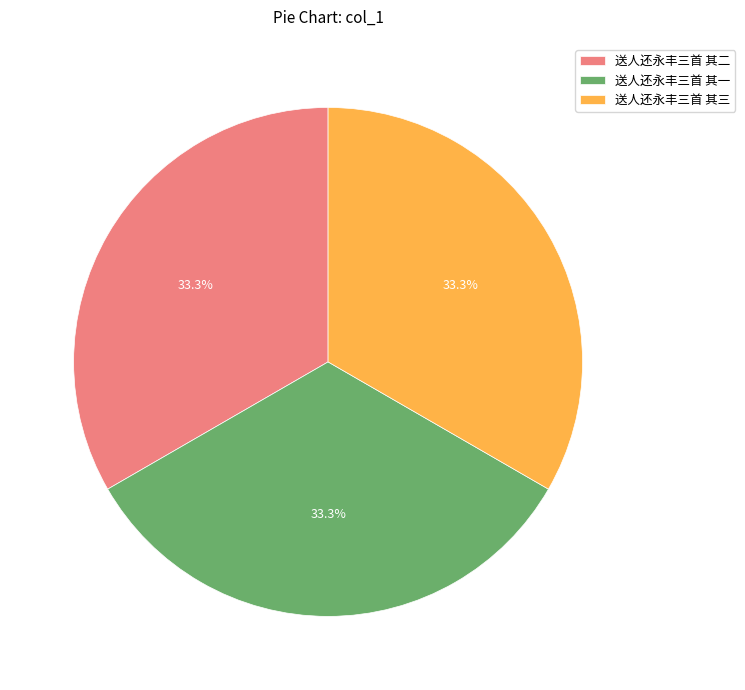

Does 送人还永丰三首 其三 represent more than half of the total?

No